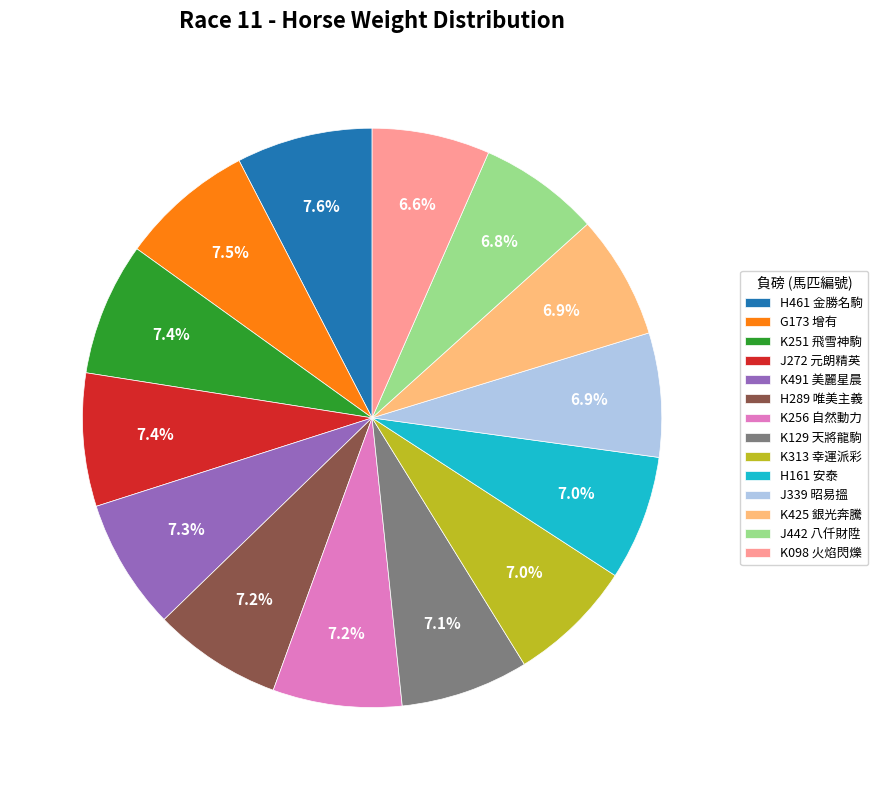

How many slices are in this pie chart?

14